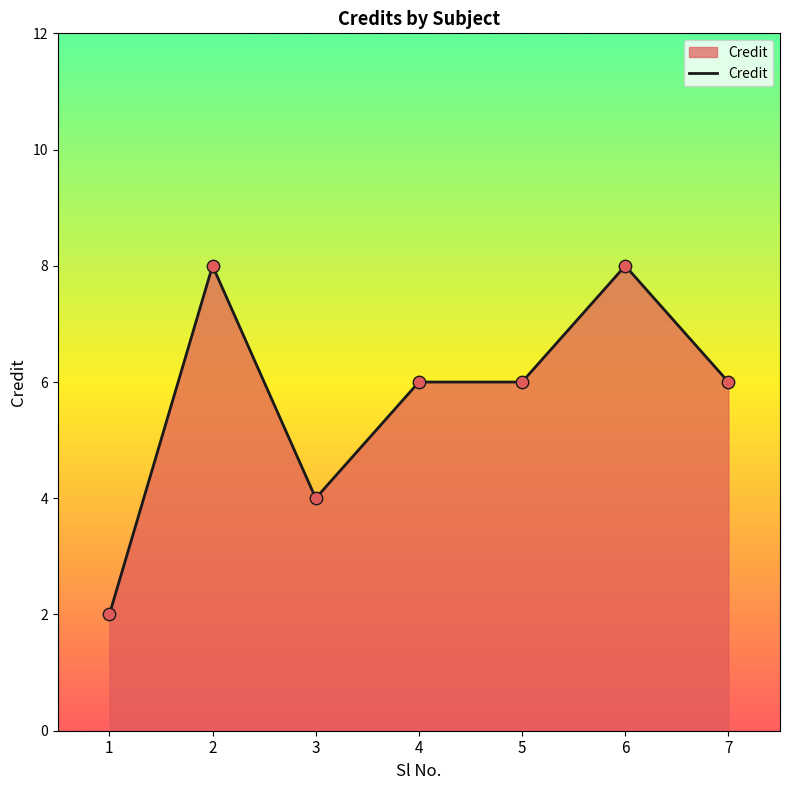

Between 7 and 3, which is larger?

7